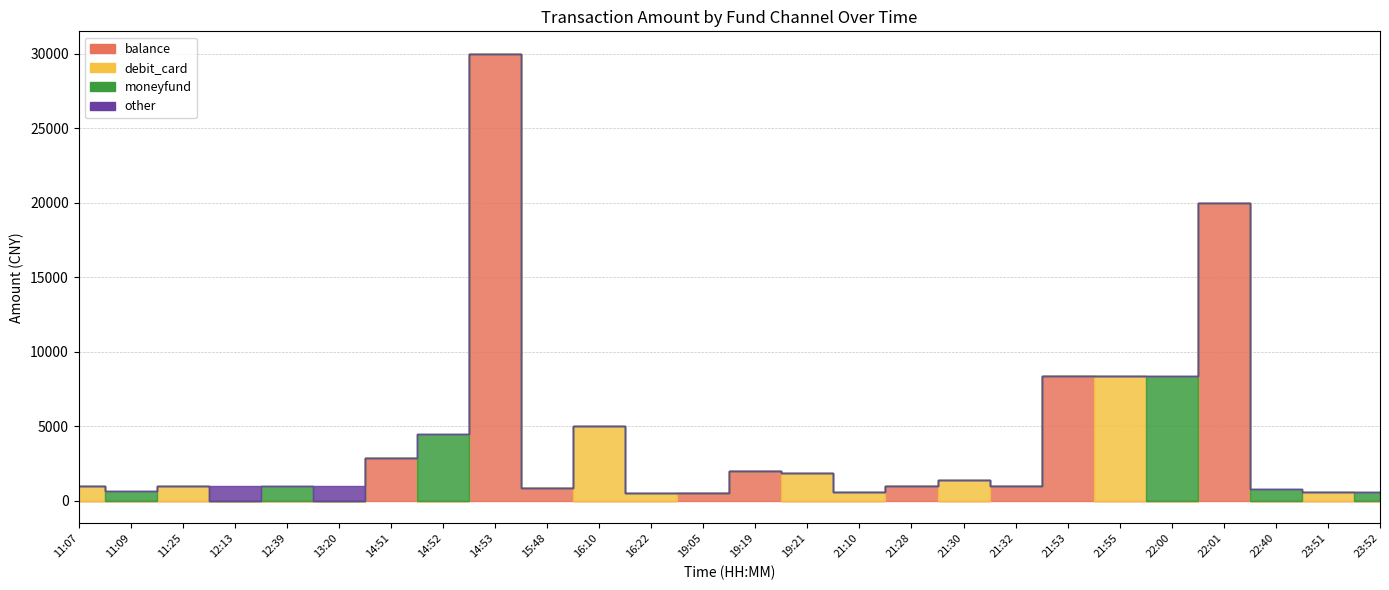

What is the average value of the moneyfund series?

614.5